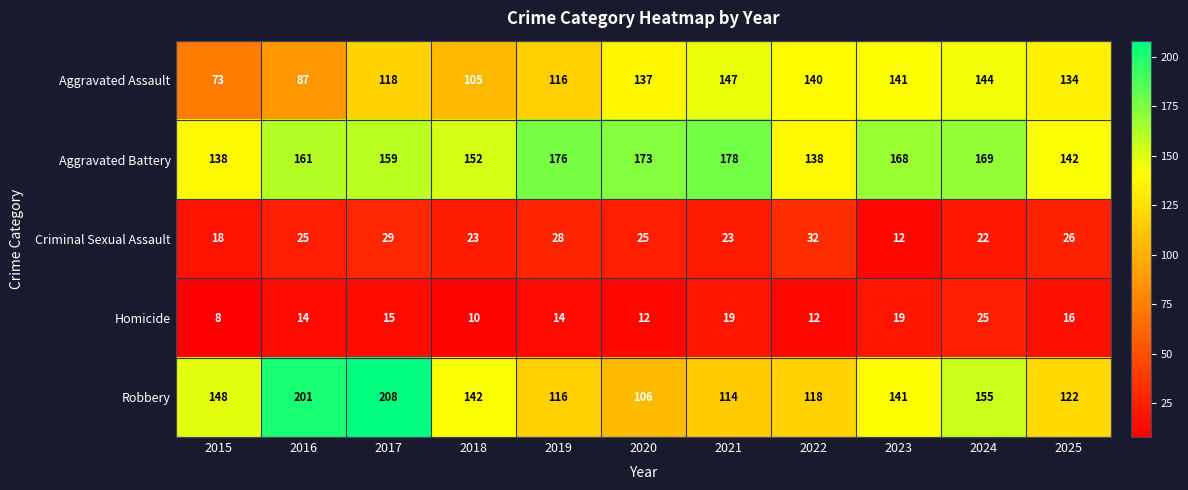

Which series has the largest total across all categories?

Aggravated Battery